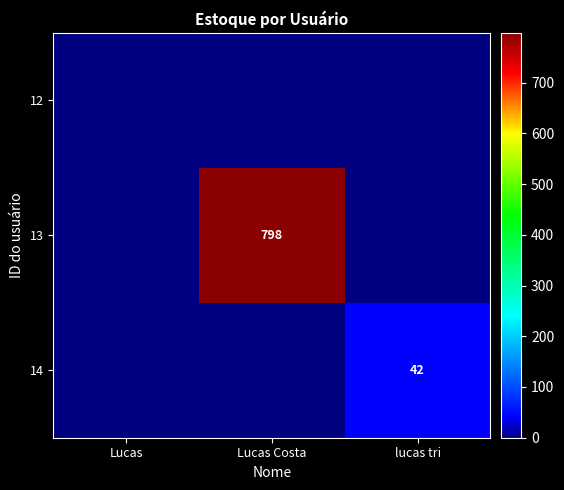

What is the difference between the highest and lowest values at Lucas Costa?

798